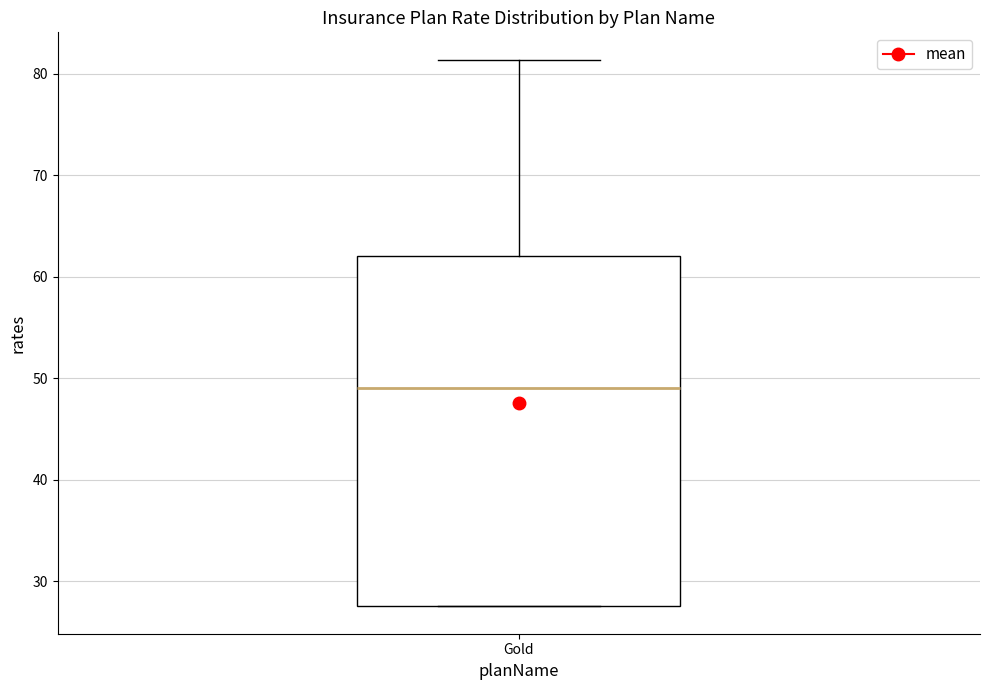

Transcribe this box plot: give where the median line is, the range the box spans, and where the two whiskers end, as read against the y-axis. The values are not printed on the chart, so give them approximately, as read against the axis.

median 49, box 28 to 62, whiskers 28 to 81